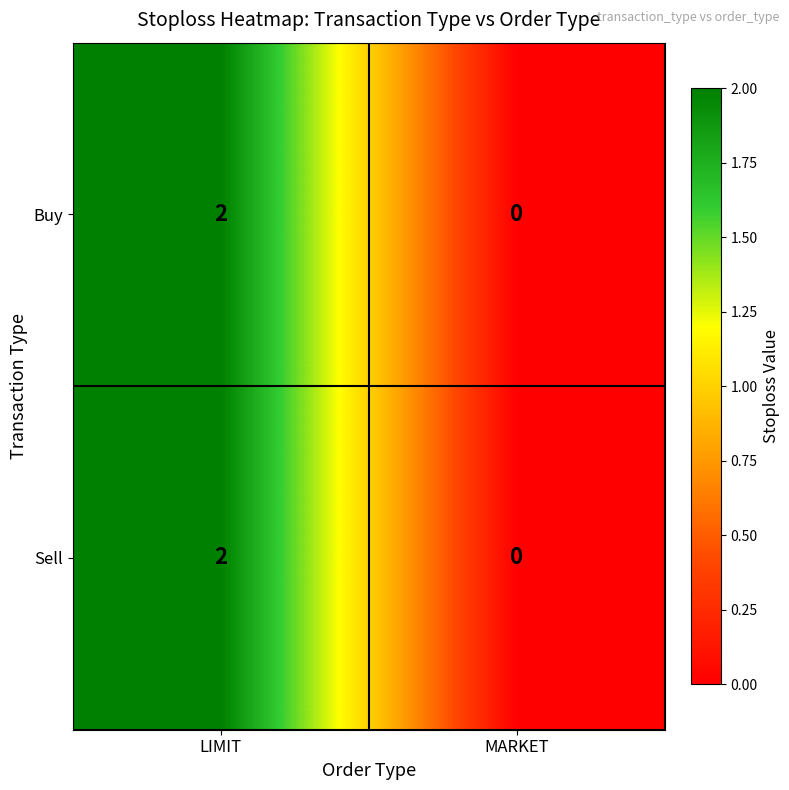

At which label does Sell reach its peak?

LIMIT